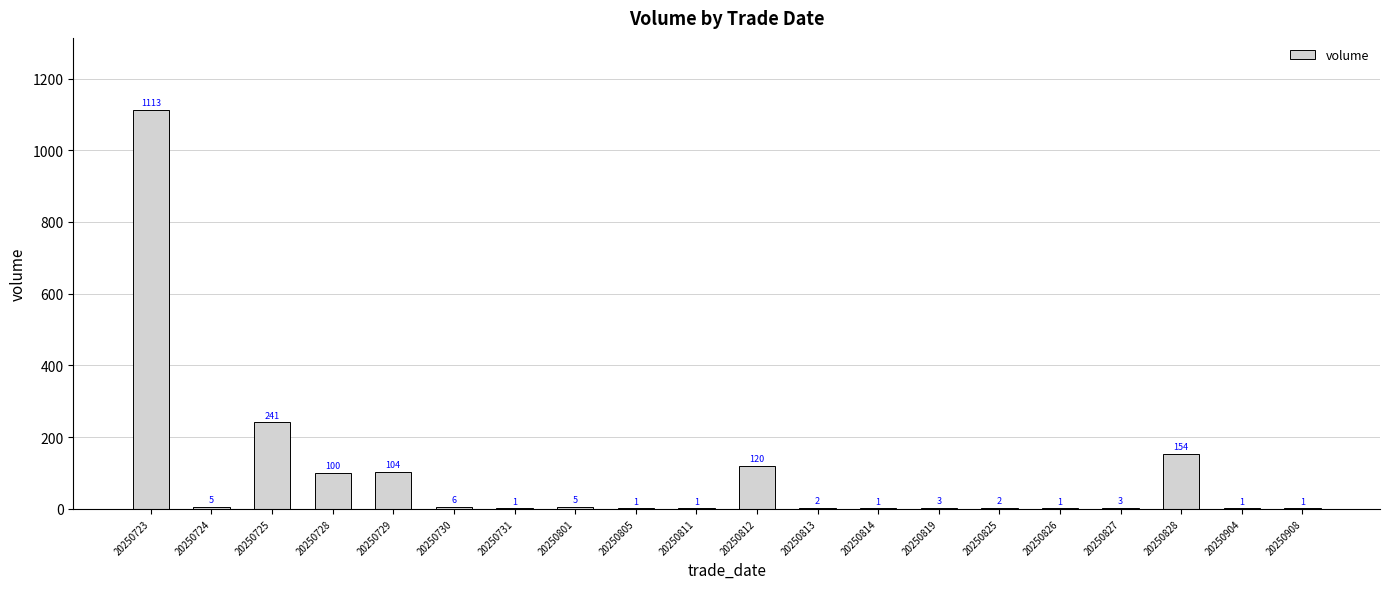

Does the chart contain stacked bars?

No